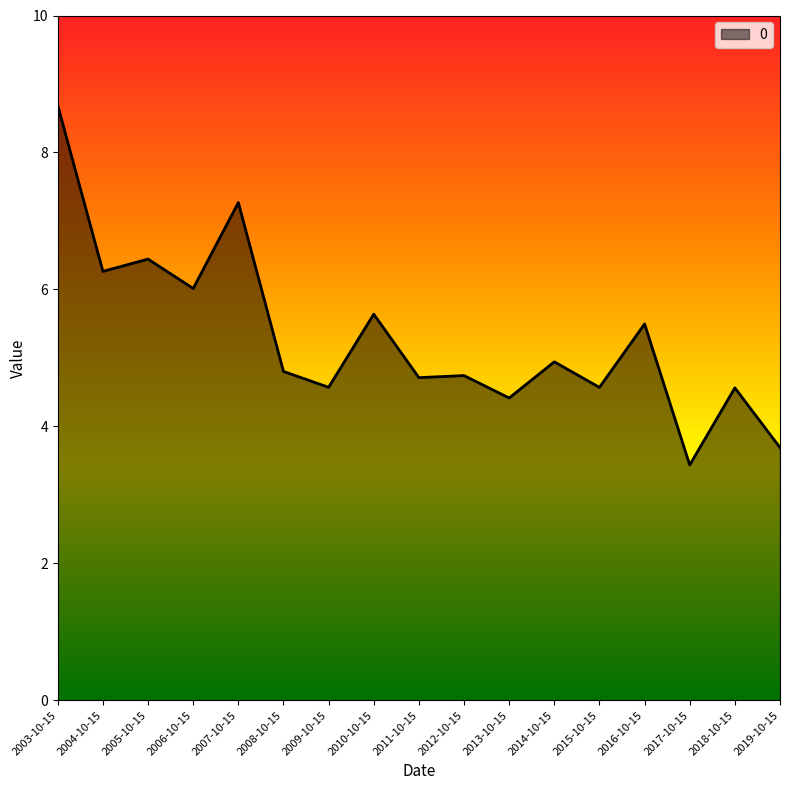

Reading left to right, extract all data points from this chart.

8.7	6.3	6.4	6.0	7.3	4.8	4.6	5.6	4.7	4.7	4.4	4.9	4.6	5.5	3.4	4.6	3.7